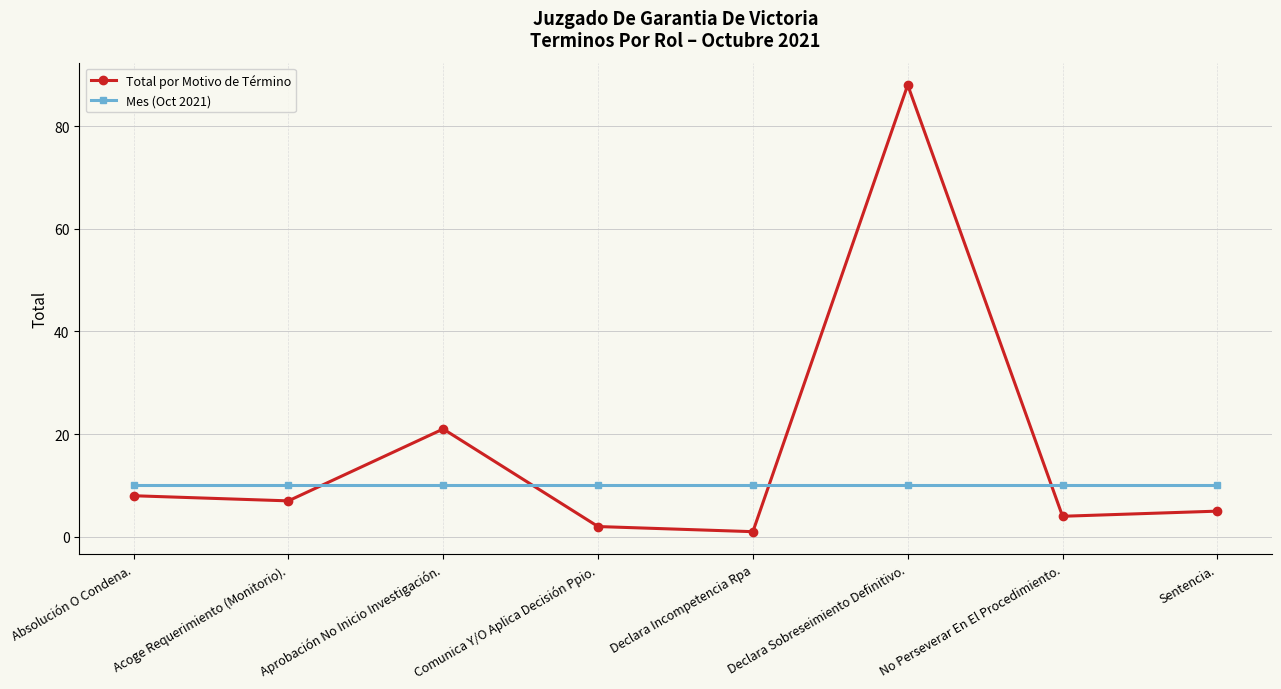

Between which two adjacent categories do Mes (Oct 2021) and Total por Motivo de Término first intersect?

Acoge Requerimiento (Monitorio). and Aprobación No Inicio Investigación.